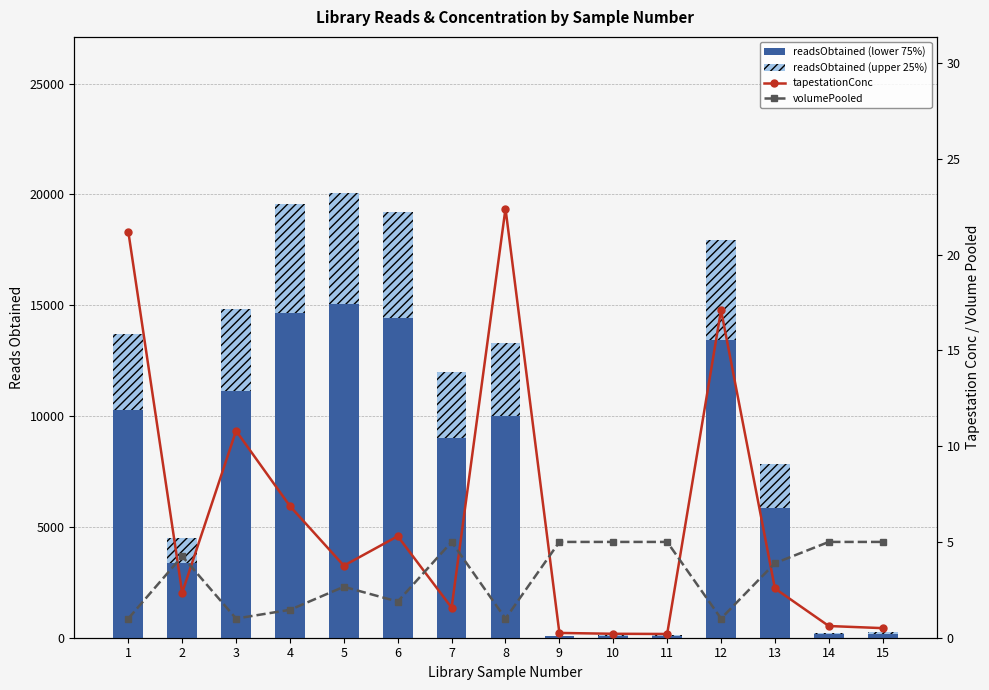

What is the average value of the tapestationConc series?

6.4